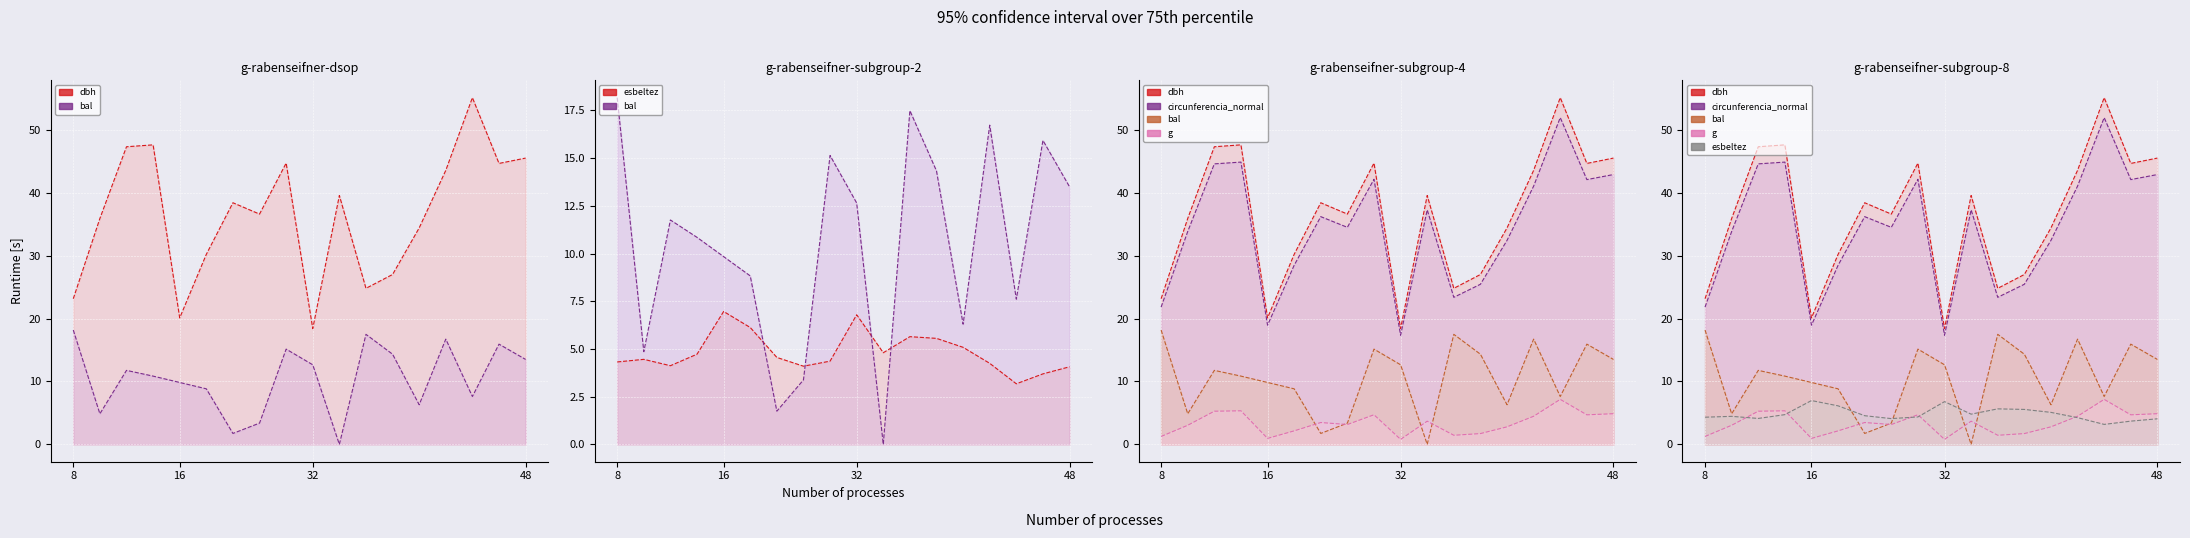

True or false: dbh_line and esbeltez_line intersect in this chart.

False